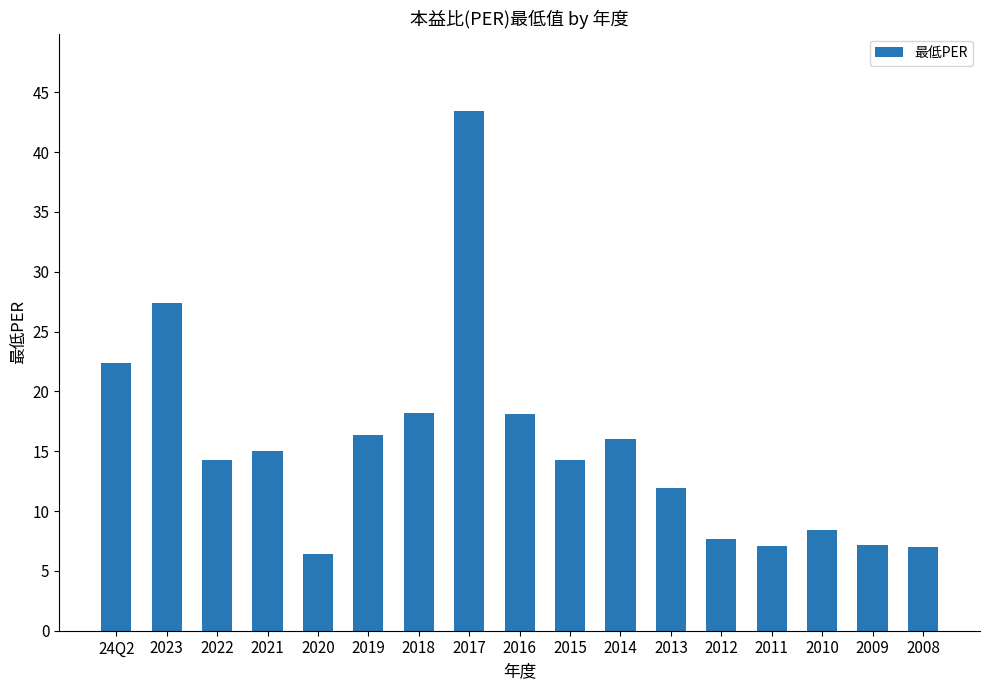

What is the sum of the values at 24Q2 and 2017?

65.8